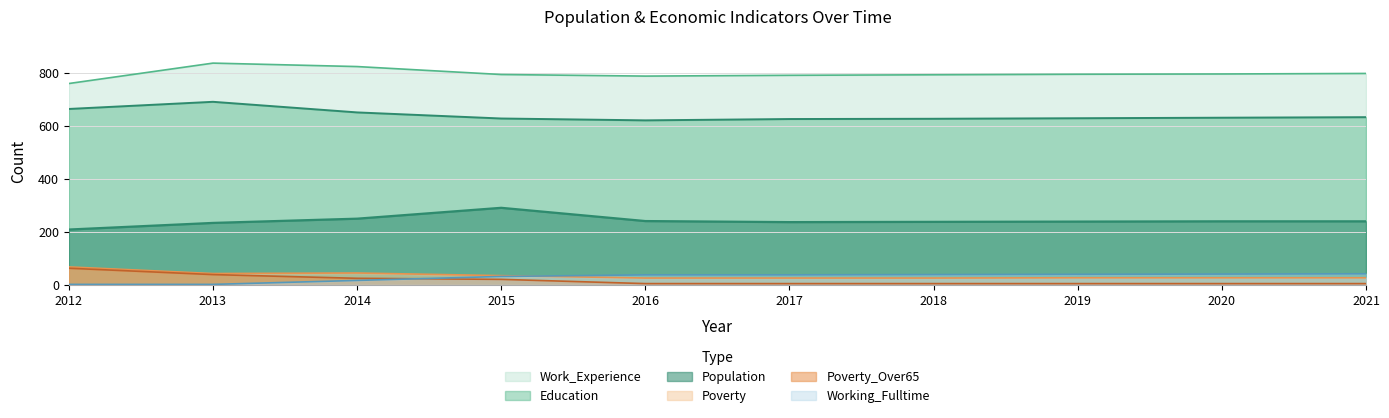

The Education series shows 628 at 2019. True or false?

True